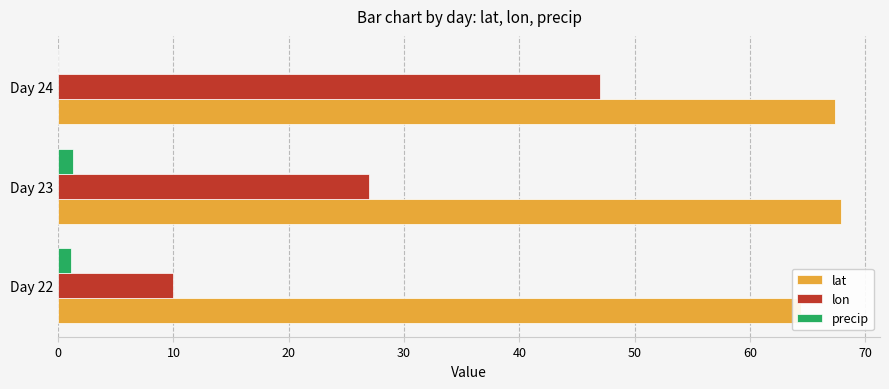

Rank the series by their maximum value, from highest to lowest.

lat, lon, precip